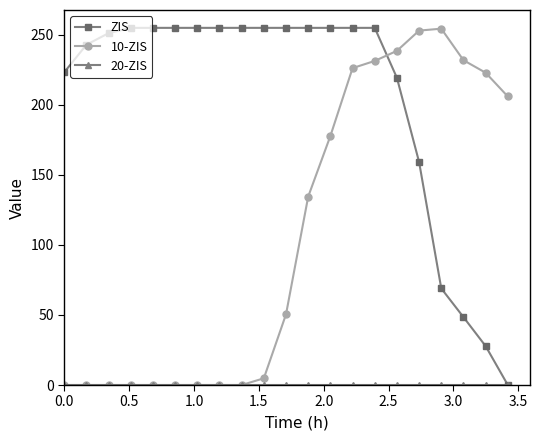

How many values in the ZIS series are below 255?

9